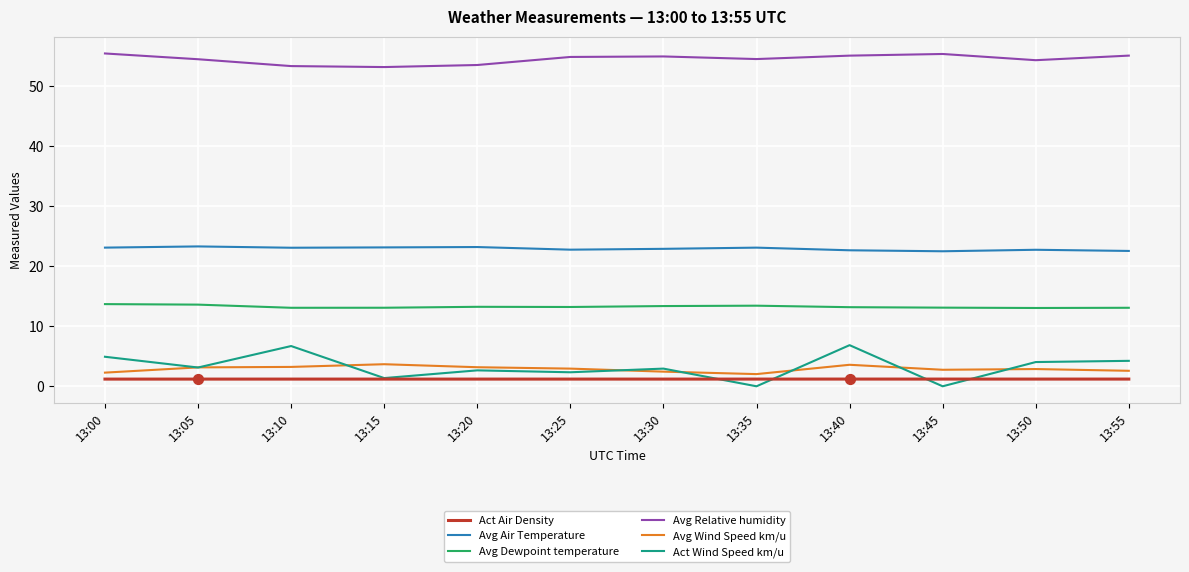

Is the value of Avg Wind Speed km/u at 13:15 greater than the value of Act Wind Speed km/u at 13:25?

Yes